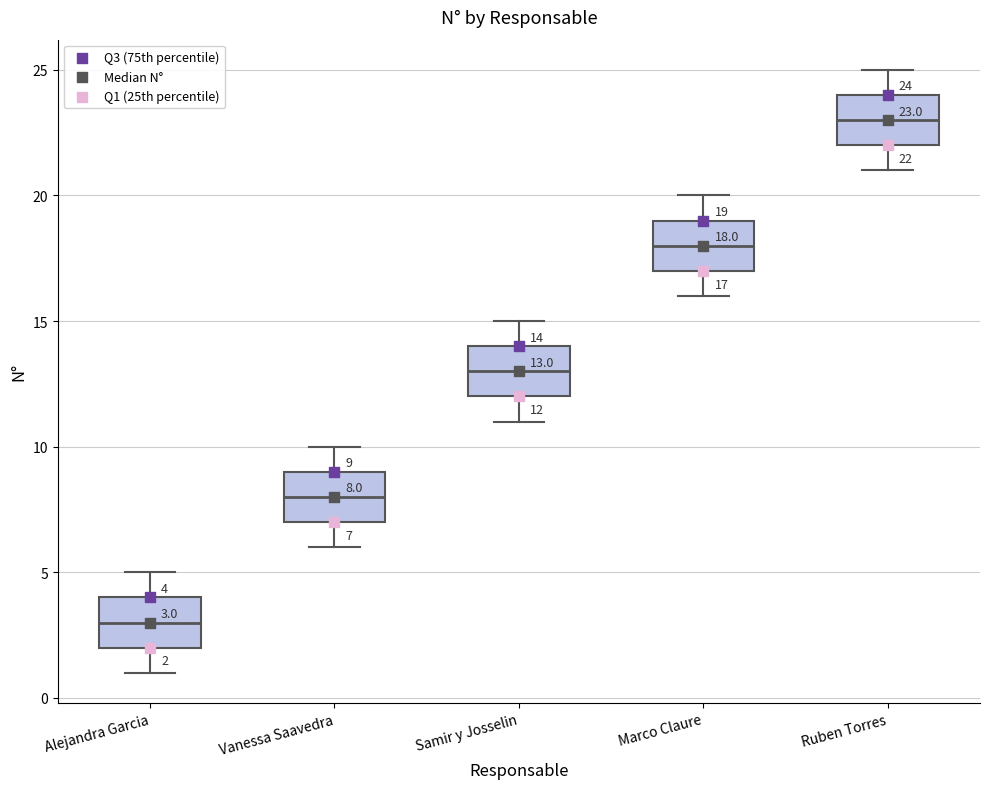

Which box's median line is the lowest?

Alejandra Garcia